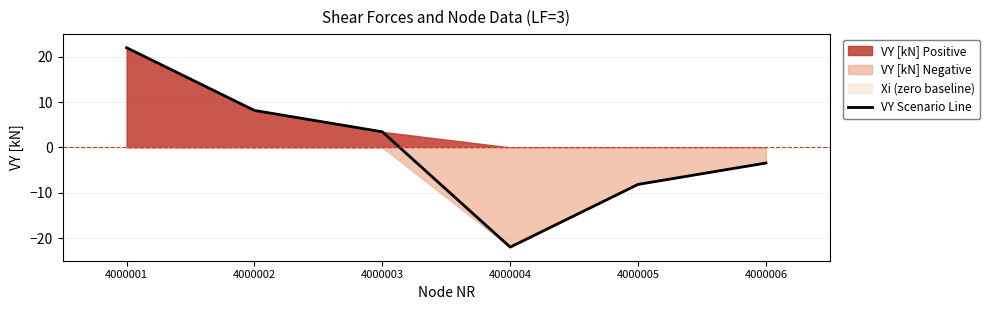

Is it true that the value at 4000003 is 3.4?

True